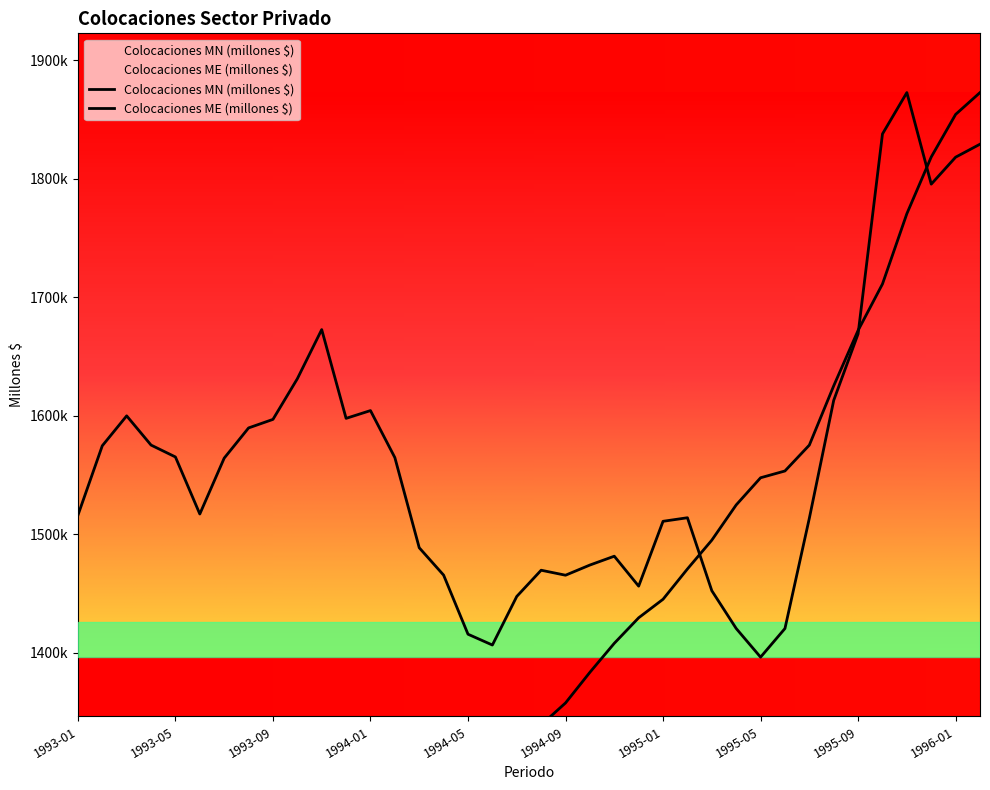

Between which two adjacent categories do Colocaciones MN (millones $) and Colocaciones ME (millones $) first intersect?

1995-02 and 1995-03